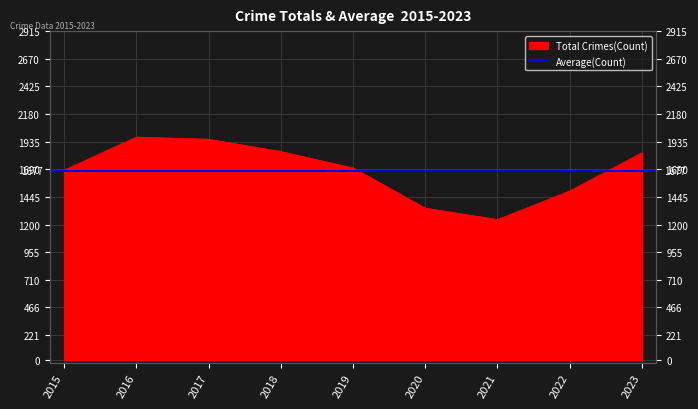

Rank the categories by value from lowest to highest.

2021, 2020, 2022, 2015, 2019, 2023, 2018, 2017, 2016